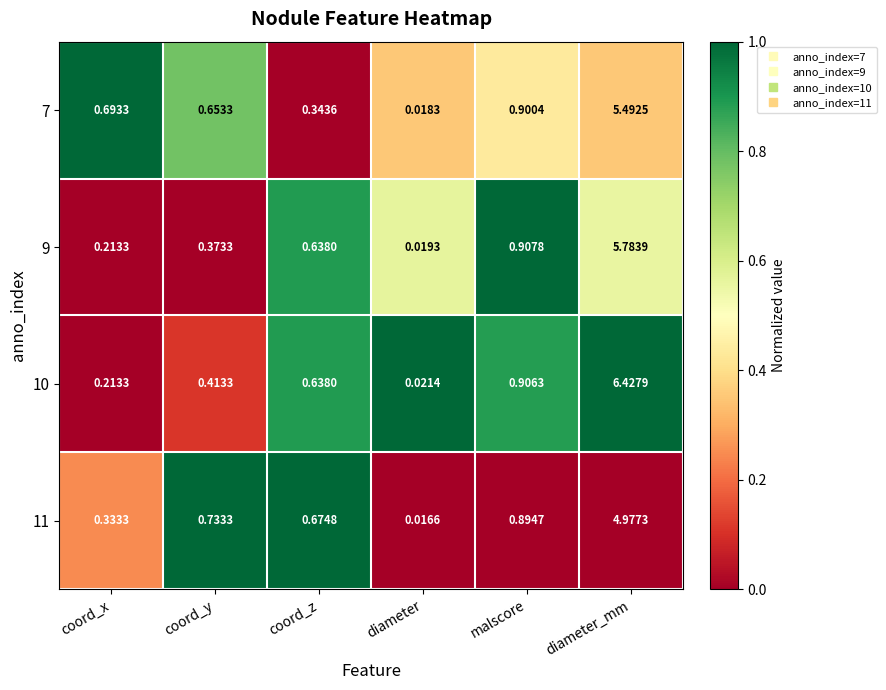

Which series has the widest spread of values?

10